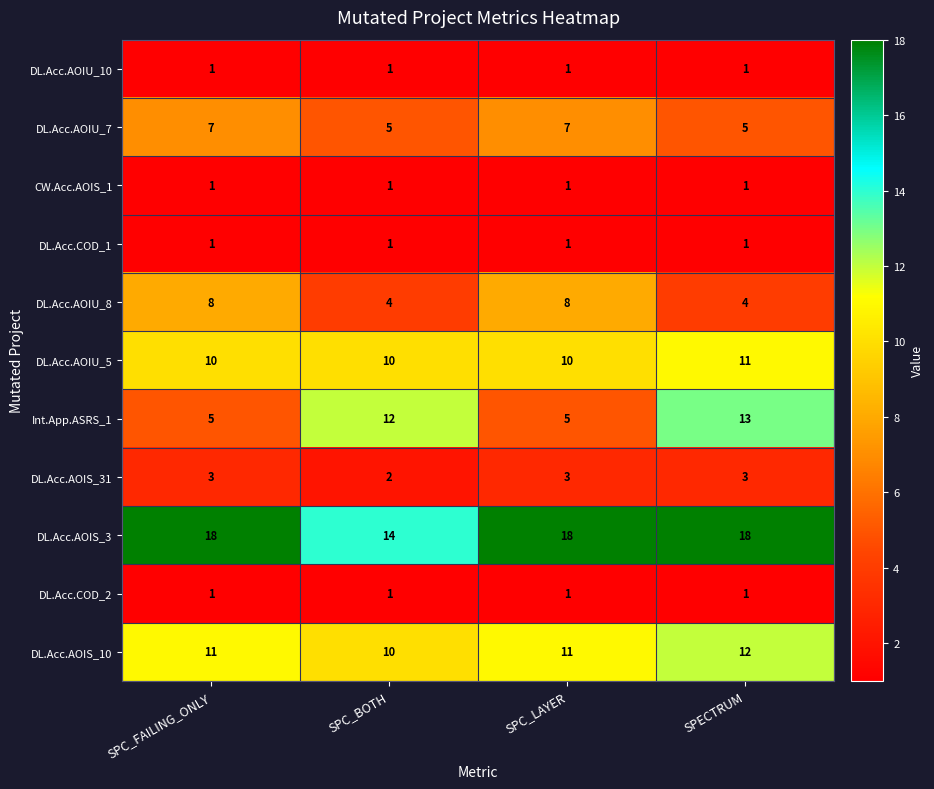

What is the sum of the Int.App.ASRS_1 values at SPC_FAILING_ONLY and SPC_BOTH?

17